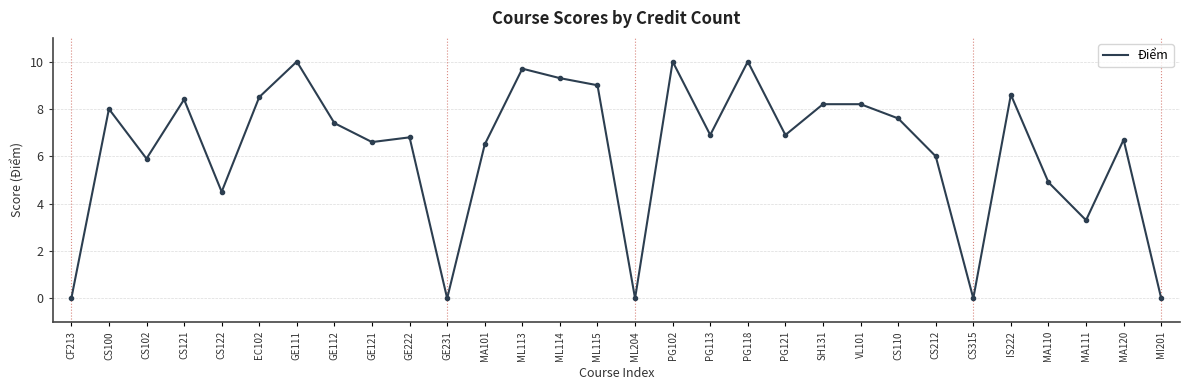

Reading left to right, list all the values displayed in this chart.

0.0	8.0	5.9	8.4	4.5	8.5	10.0	7.4	6.6	6.8	0.0	6.5	9.7	9.3	9.0	0.0	10.0	6.9	10.0	6.9	8.2	8.2	7.6	6.0	0.0	8.6	4.9	3.3	6.7	0.0